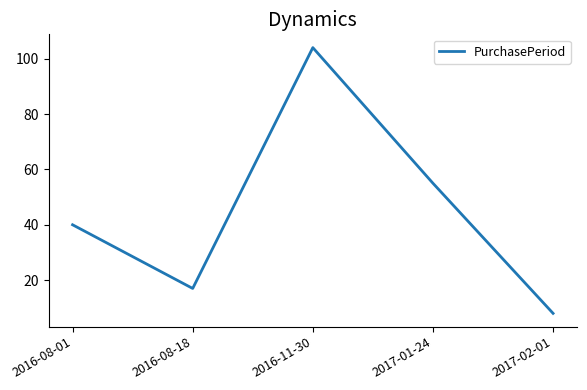

Which category has the highest value across all series?

2016-11-30